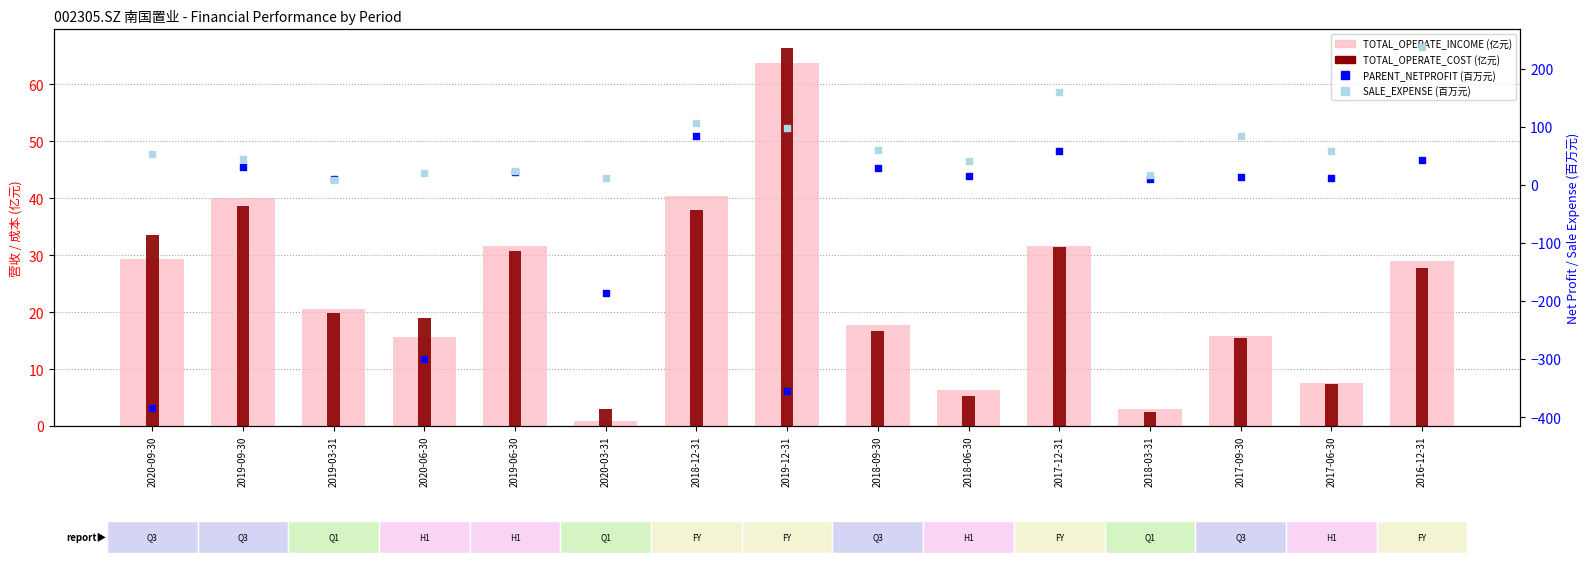

Which series has the largest Y range (max minus min)?

PARENT_NETPROFIT